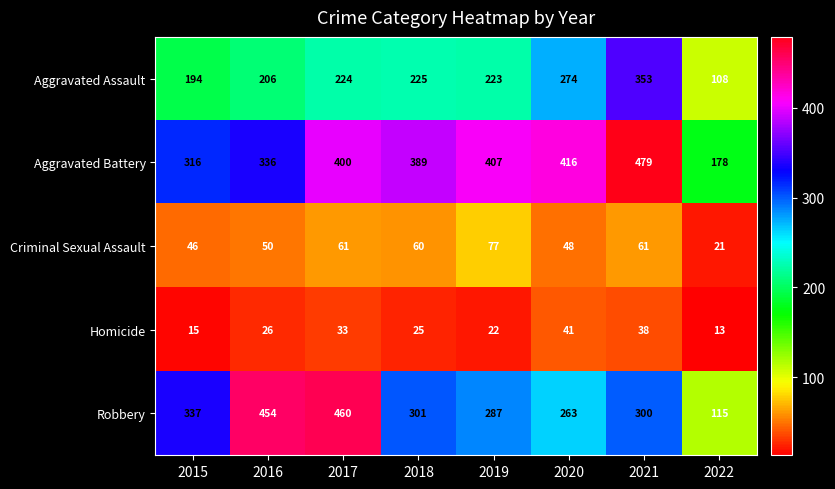

Is it true that Aggravated Assault equals 225 at 2018?

True